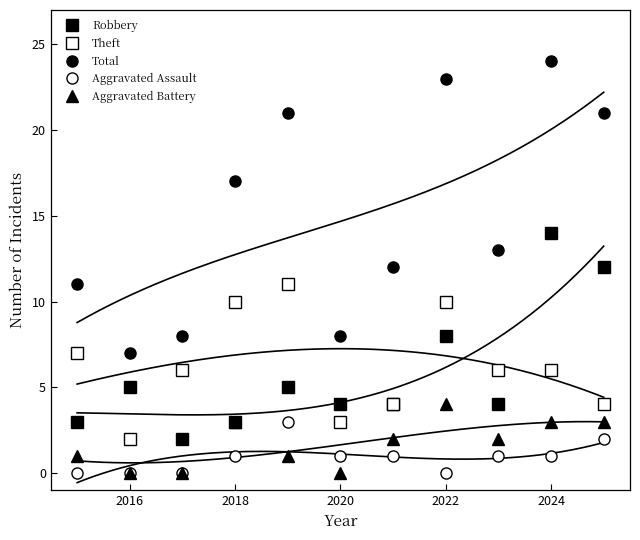

Reading left to right, extract all data points from this chart.

Robbery: 3	5	2	3	5	4	4	8	4	14	12
Theft: 7	2	6	10	11	3	4	10	6	6	4
Total: 11	7	8	17	21	8	12	23	13	24	21
Aggravated Assault: 0	0	0	1	3	1	1	0	1	1	2
Aggravated Battery: 1	0	0	3	1	0	2	4	2	3	3